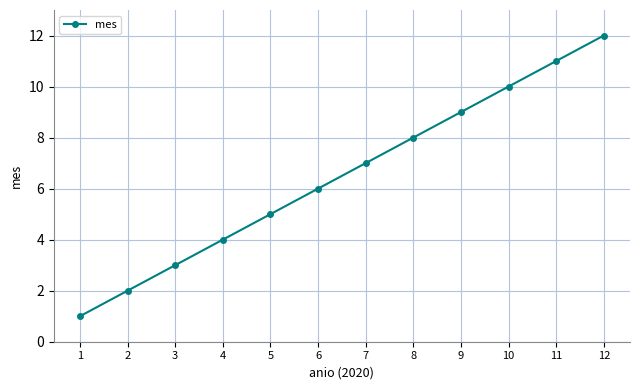

At which category does the chart reach its minimum across all series?

1